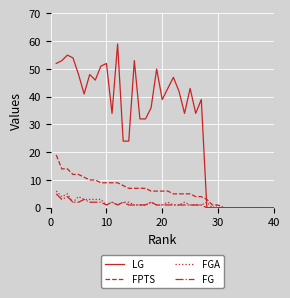

Is this an area chart (filled region under the line)?

No